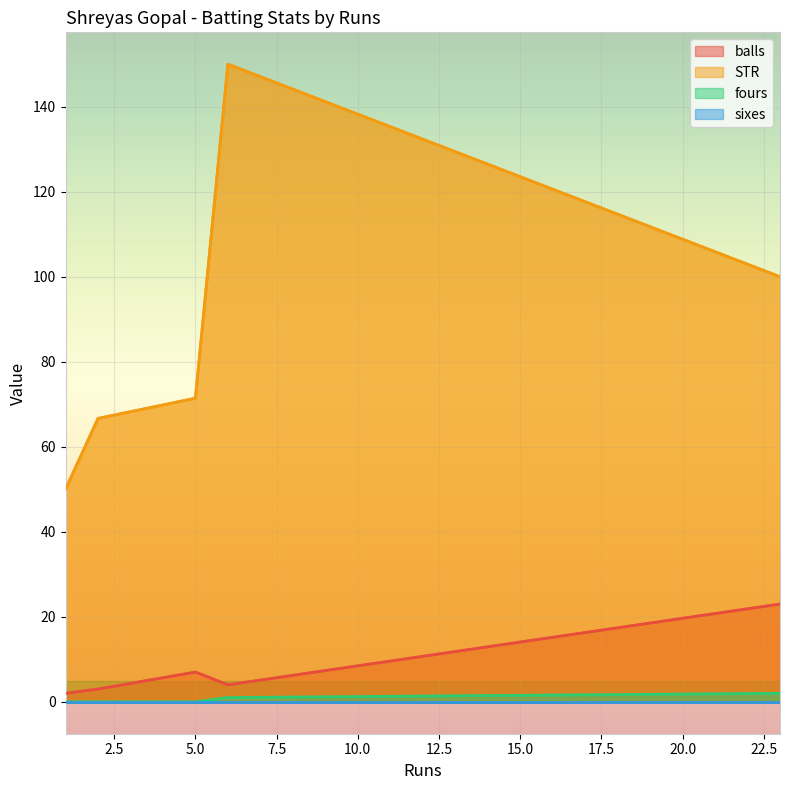

Which series has the largest total across all categories?

STR